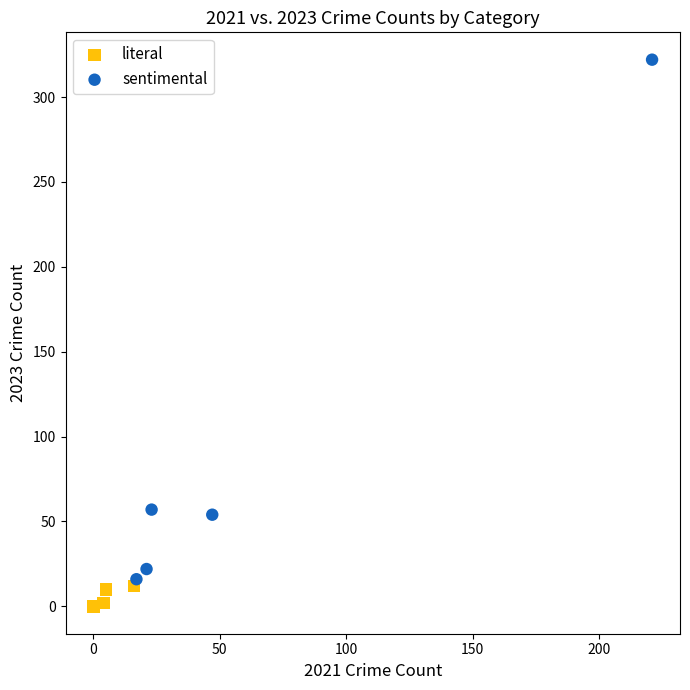

Which series reaches the maximum Y coordinate?

sentimental